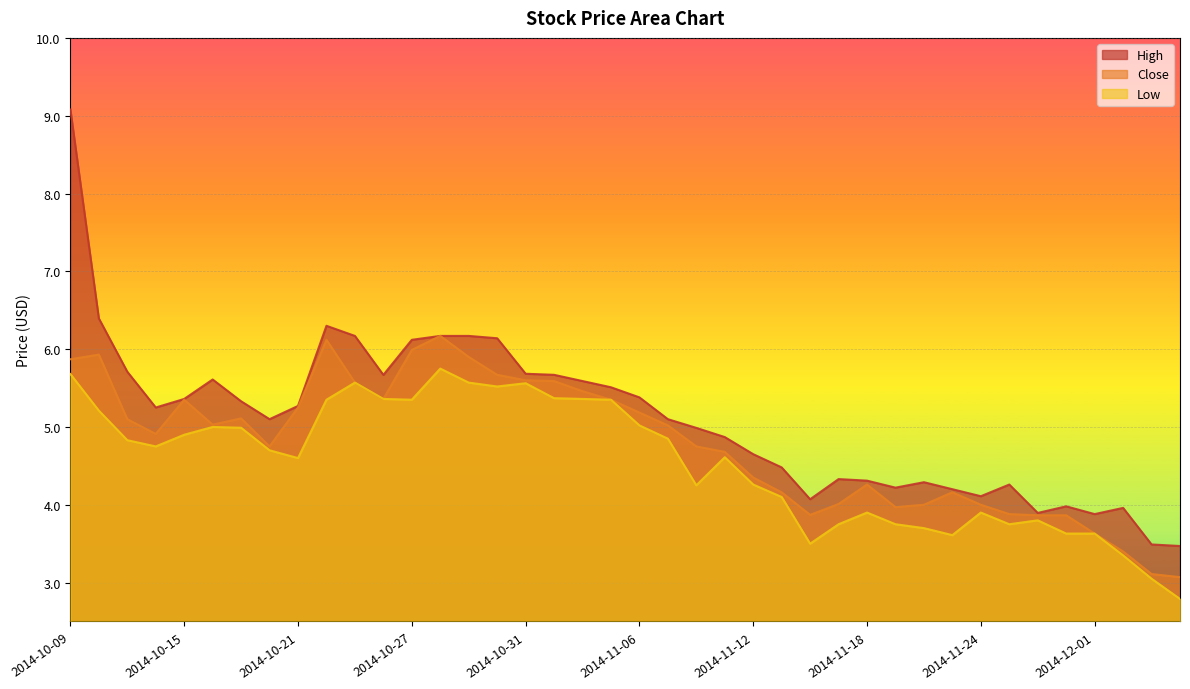

True or false: Close and High intersect in this chart.

False